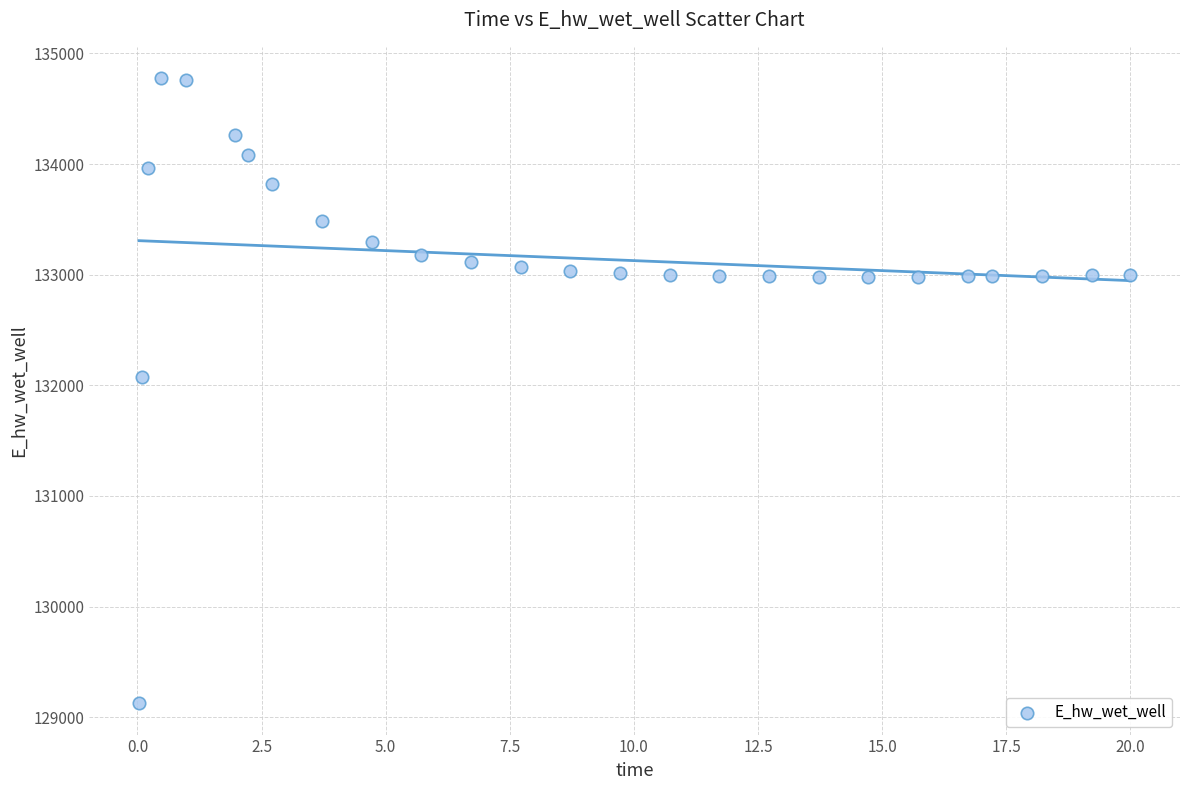

What Y value in the scatter plot is closest to 131951?

132074.5